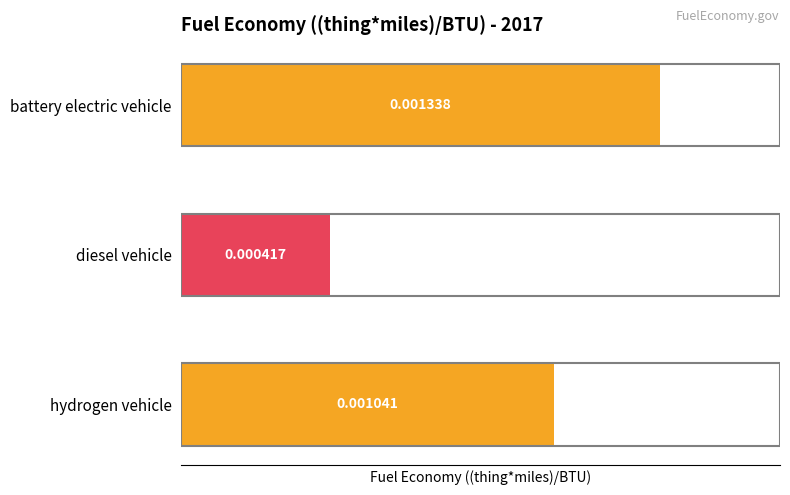

Does the chart contain any negative values?

No